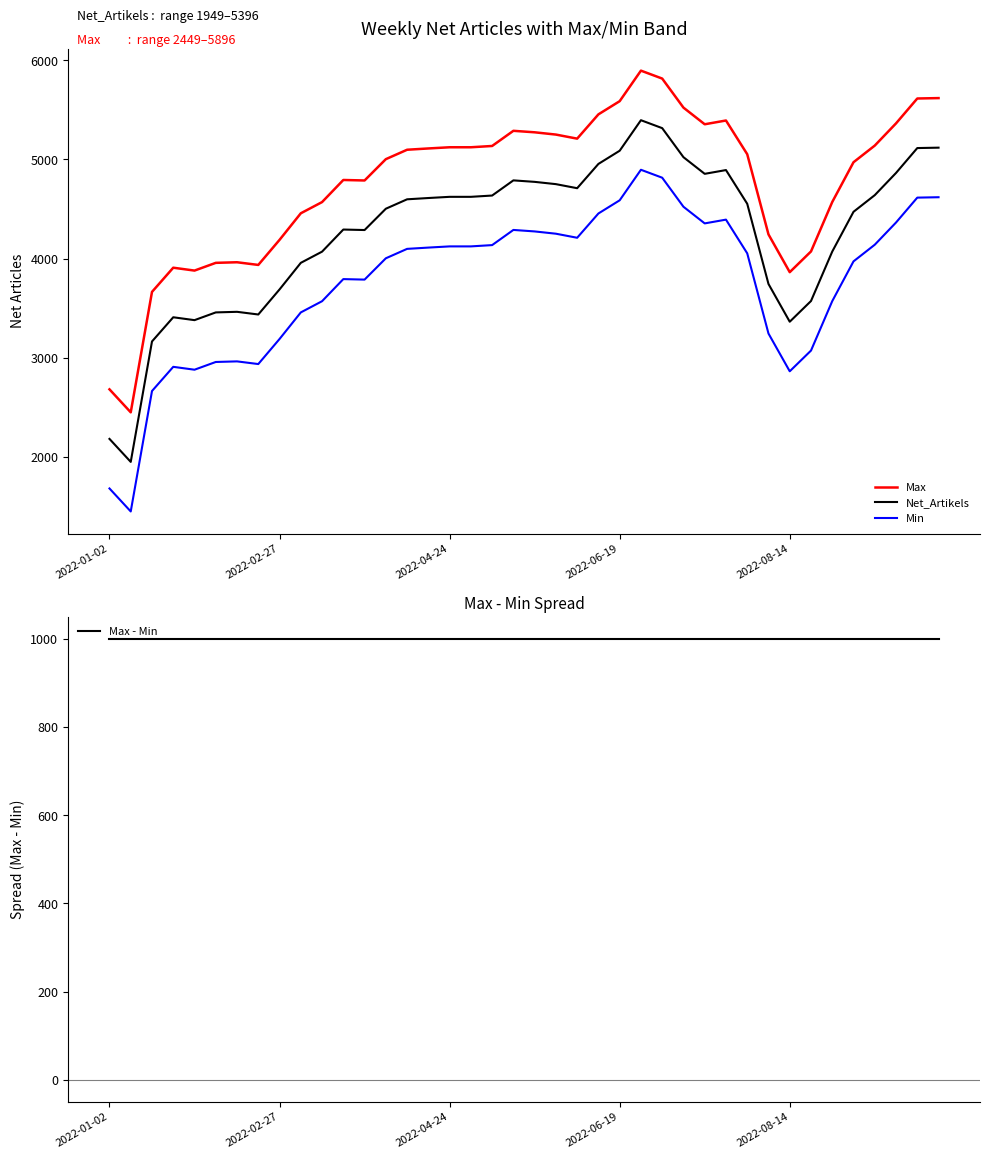

At which label is Max closest to 4172?

2022-02-27